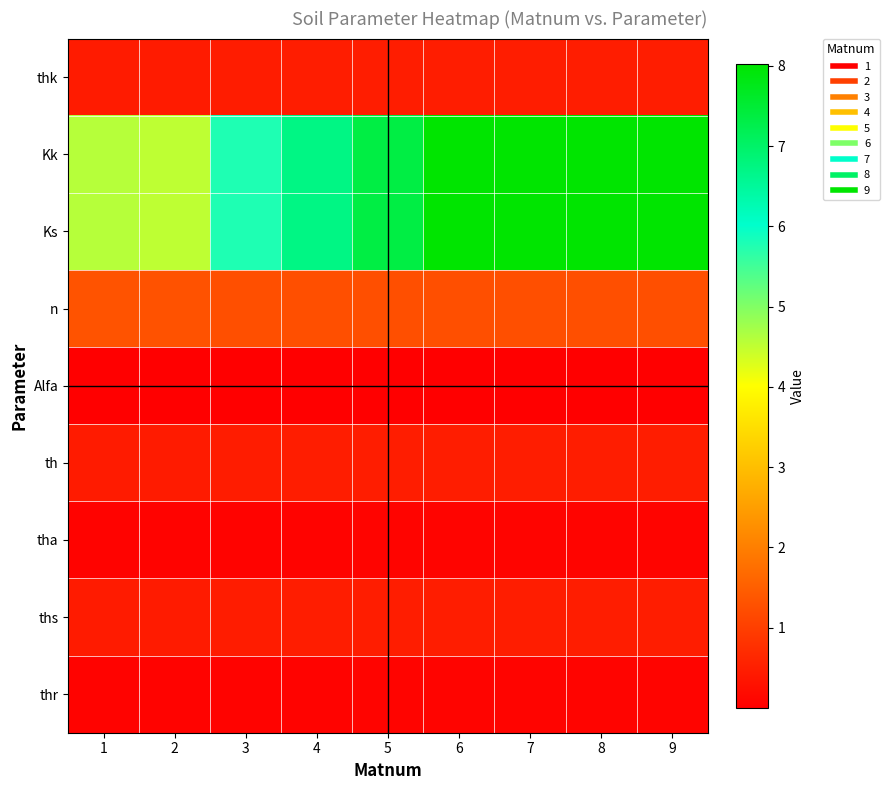

Reading right to left, what are all the values shown in this chart?

thr: 9=0.1	8=0.1	7=0.1	6=0.1	5=0.1	4=0.1	3=0.1	2=0.1	1=0.1
ths: 9=0.5	8=0.5	7=0.5	6=0.5	5=0.5	4=0.5	3=0.5	2=0.5	1=0.5
tha: 9=0.1	8=0.1	7=0.1	6=0.1	5=0.1	4=0.1	3=0.1	2=0.1	1=0.1
th: 9=0.5	8=0.5	7=0.5	6=0.5	5=0.5	4=0.5	3=0.5	2=0.5	1=0.5
Alfa: 9=0.0	8=0.0	7=0.0	6=0.0	5=0.0	4=0.0	3=0.0	2=0.0	1=0.0
n: 9=1.3	8=1.3	7=1.3	6=1.3	5=1.3	4=1.3	3=1.3	2=1.3	1=1.3
Ks: 9=8.0	8=8.0	7=8.0	6=8.0	5=7.3	4=6.7	3=5.8	2=4.5	1=4.6
Kk: 9=8.0	8=8.0	7=8.0	6=8.0	5=7.3	4=6.7	3=5.8	2=4.5	1=4.6
thk: 9=0.5	8=0.5	7=0.5	6=0.5	5=0.5	4=0.5	3=0.5	2=0.5	1=0.5